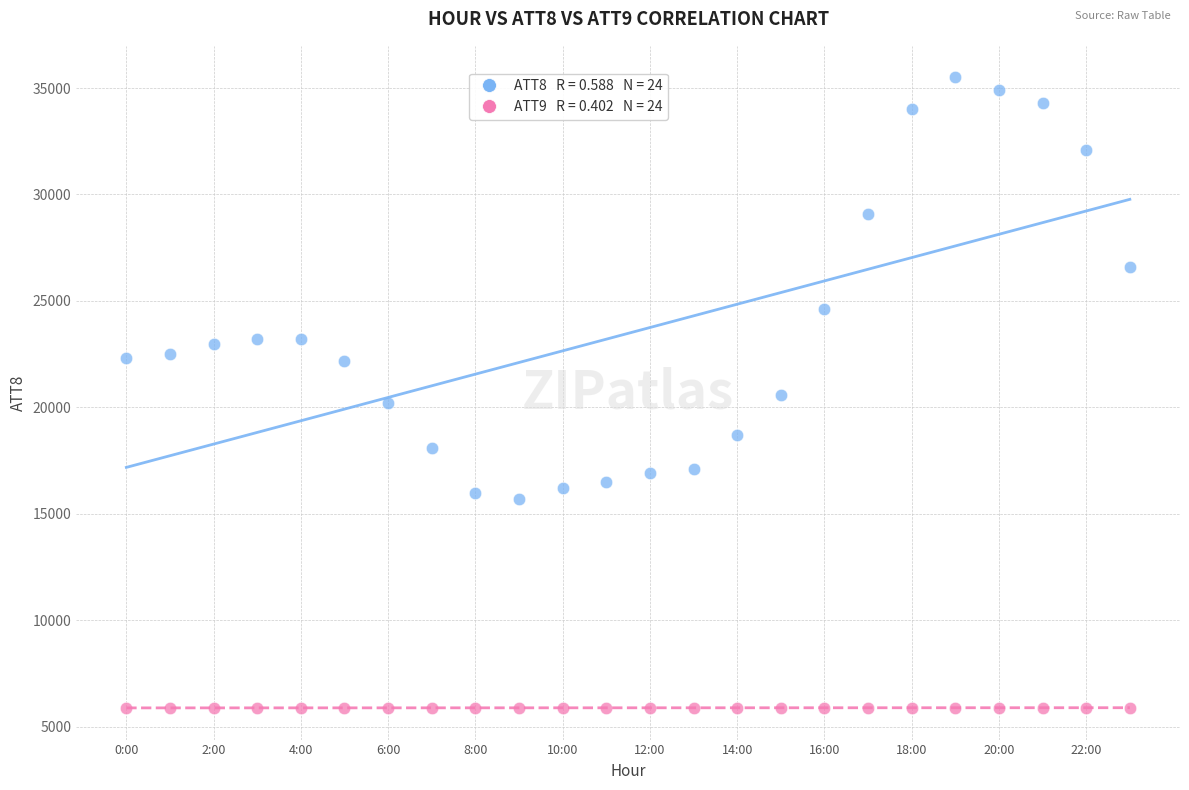

Across all data points, what is the range of Y values (max minus min)?

29615.1